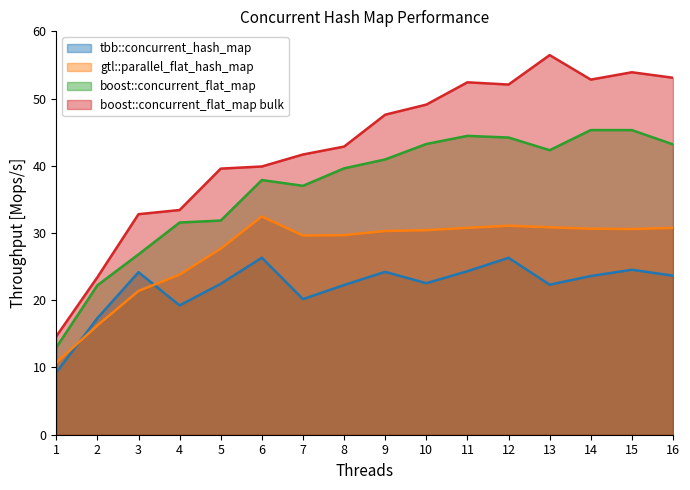

Which series changed the most between 3 and 10?

boost::concurrent_flat_map